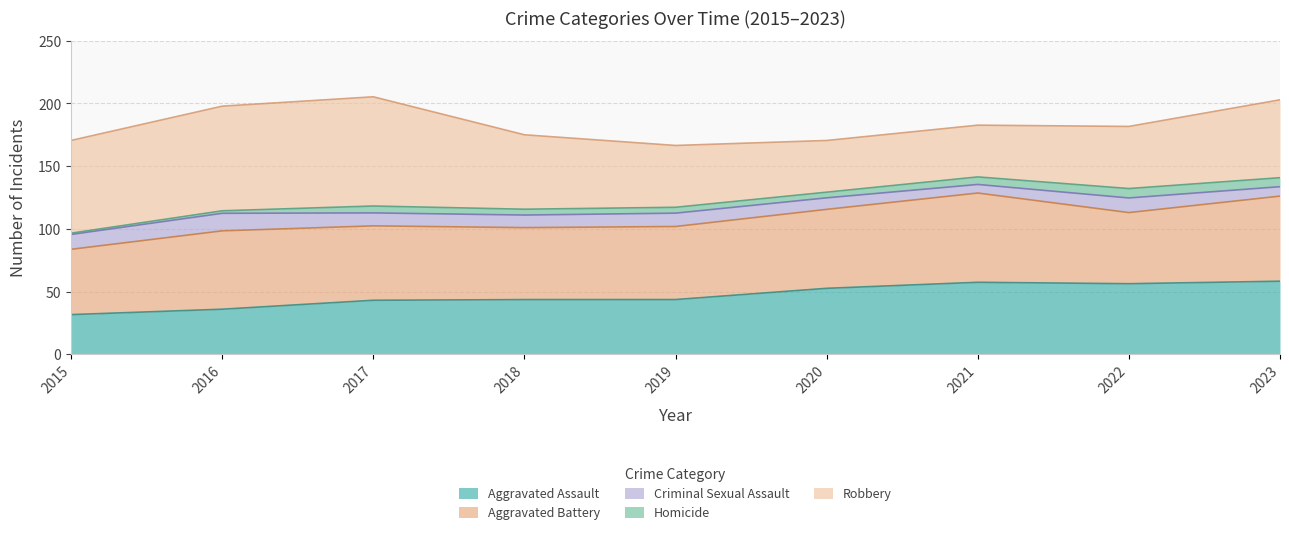

At how many categories does at least one series exceed 26?

9